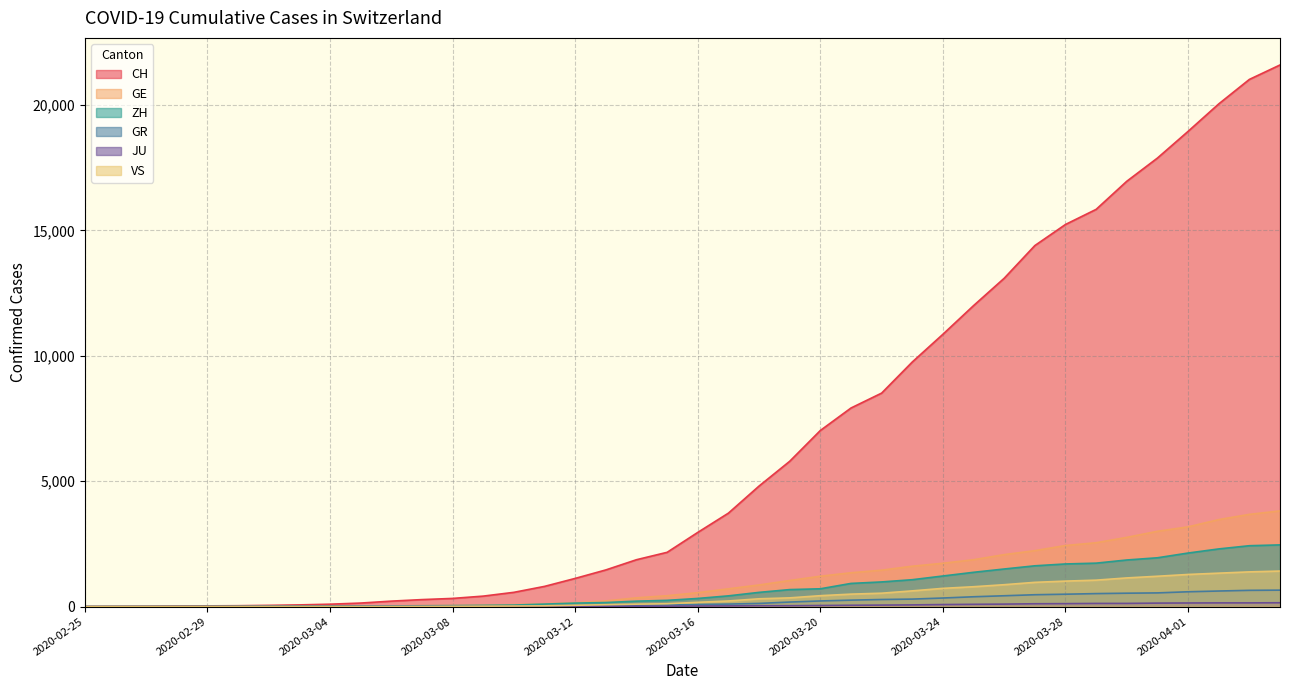

Between 2020-03-14 and 2020-03-15, which series saw the biggest shift?

CH